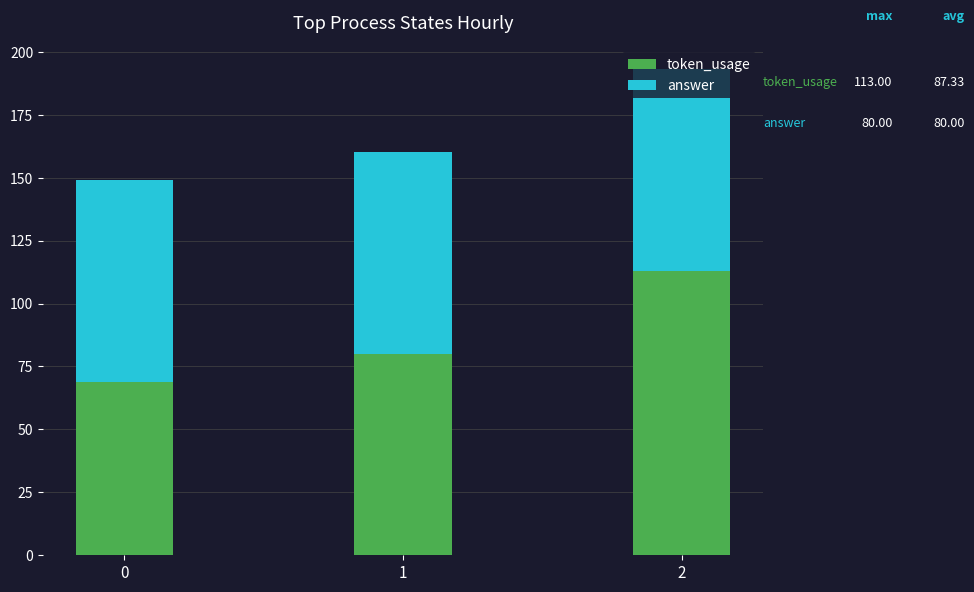

What is the highest value of the token_usage series?

113